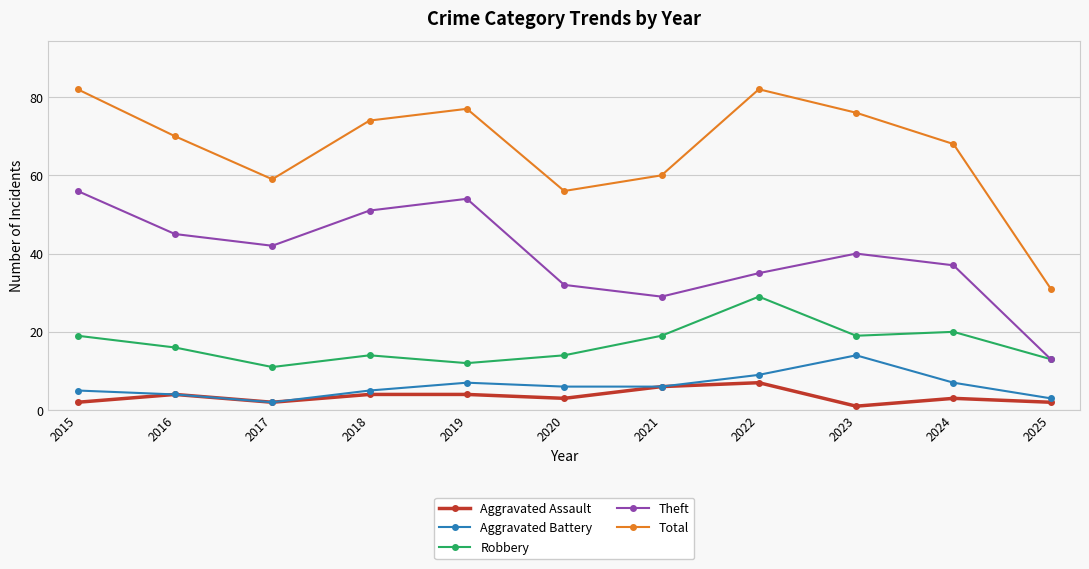

Which series has the largest total across all categories?

Total